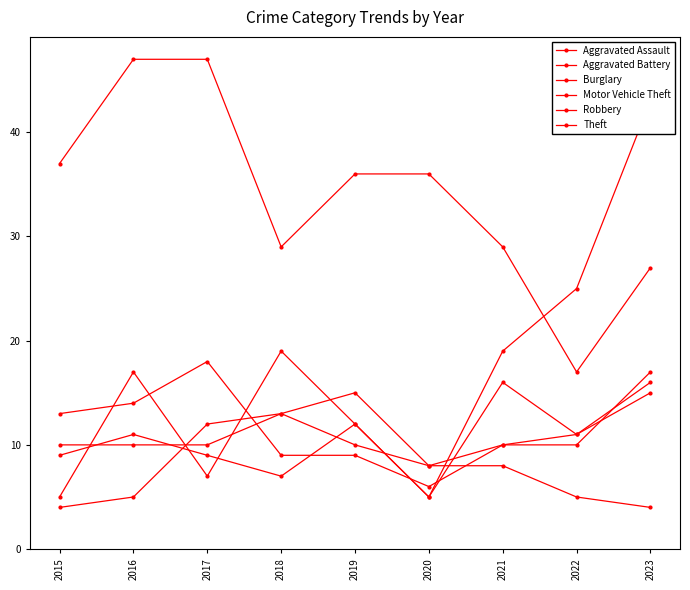

What is the value of the Theft point at the 1st from the left?

37